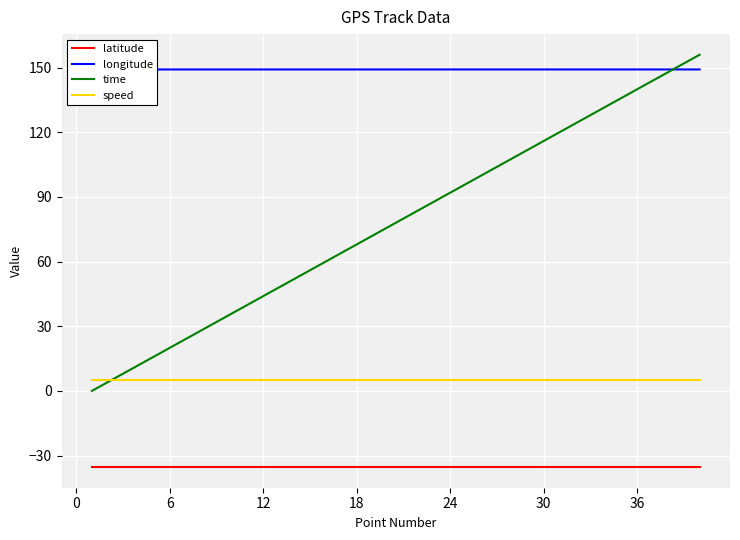

True or false: time and latitude cross at least once.

False